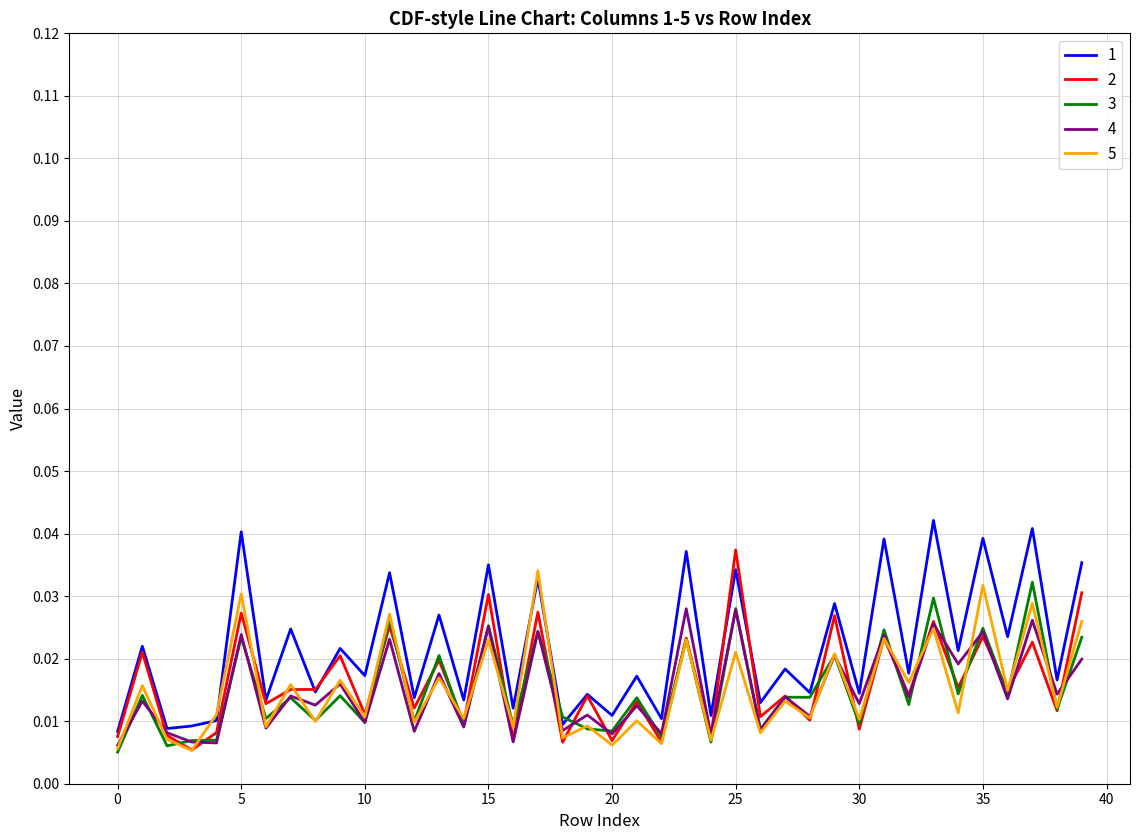

Does the chart display data point markers on the line(s)?

No